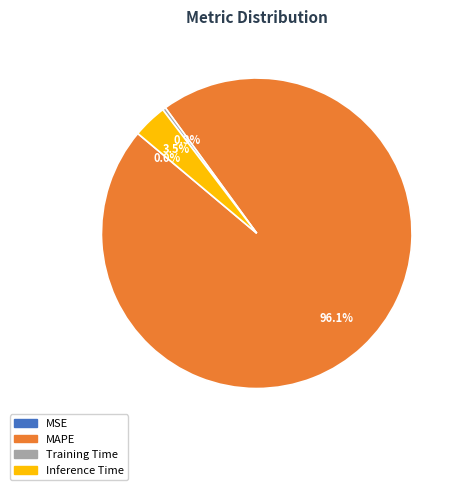

Is there a majority slice in this chart?

Yes